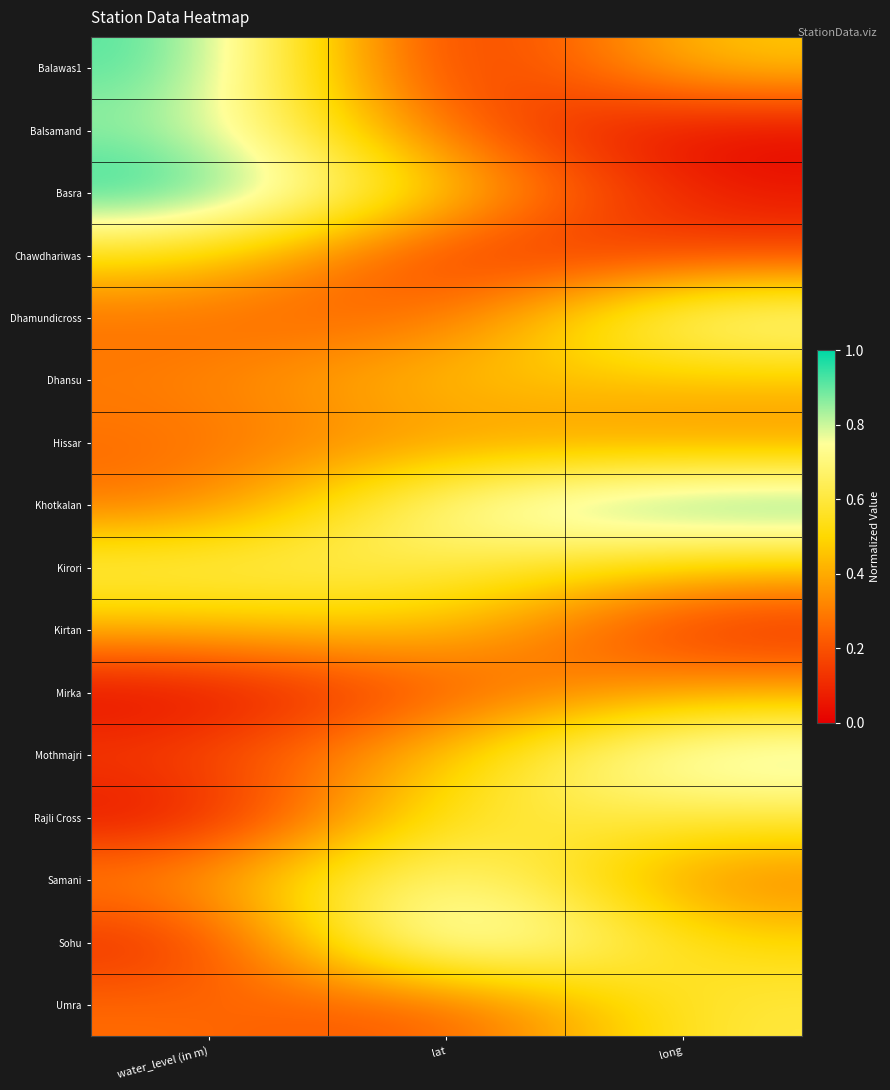

Rank the series at lat from highest to lowest value.

Sohu, Samani, Khotkalan, Kirori, Rajli Cross, Kirtan, Basra, Dhansu, Mothmajri, Hissar, Balsamand, Dhamundicross, Mirka, Umra, Chawdhariwas, Balawas1